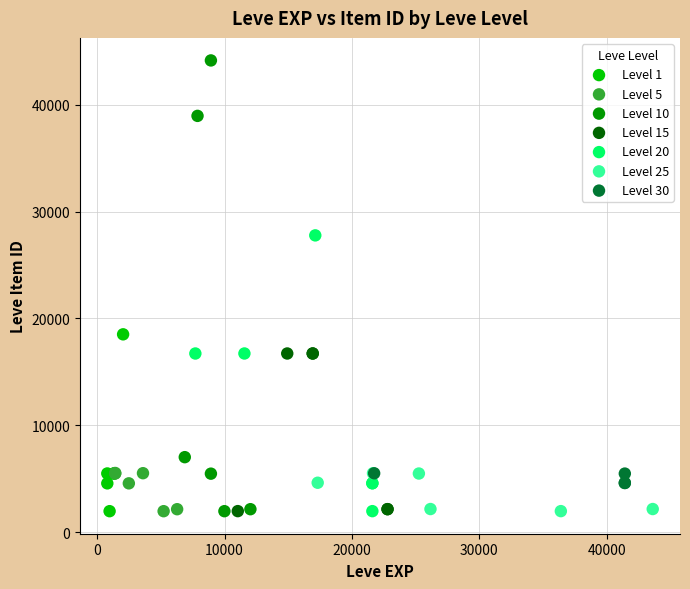

Which series contains the highest Y value?

Level 10